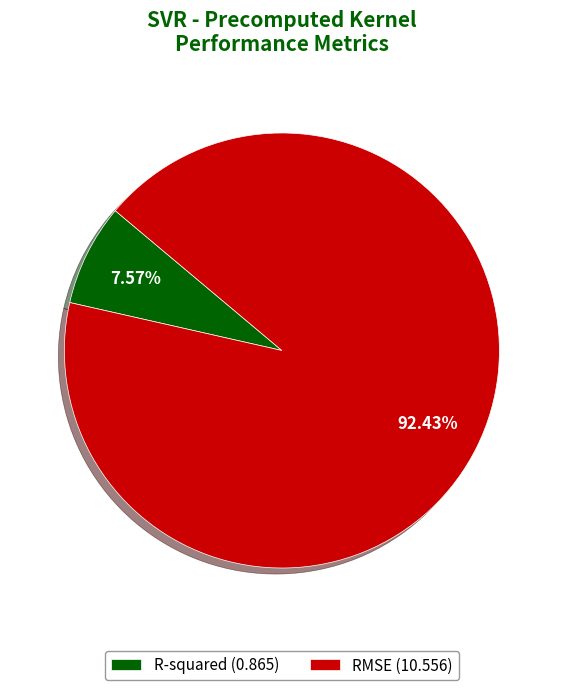

To the nearest percent, what is the average slice percentage?

50%